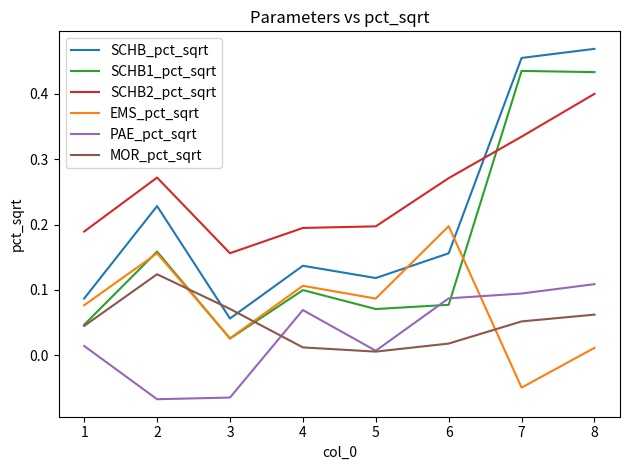

Which category has the highest value across all series?

8